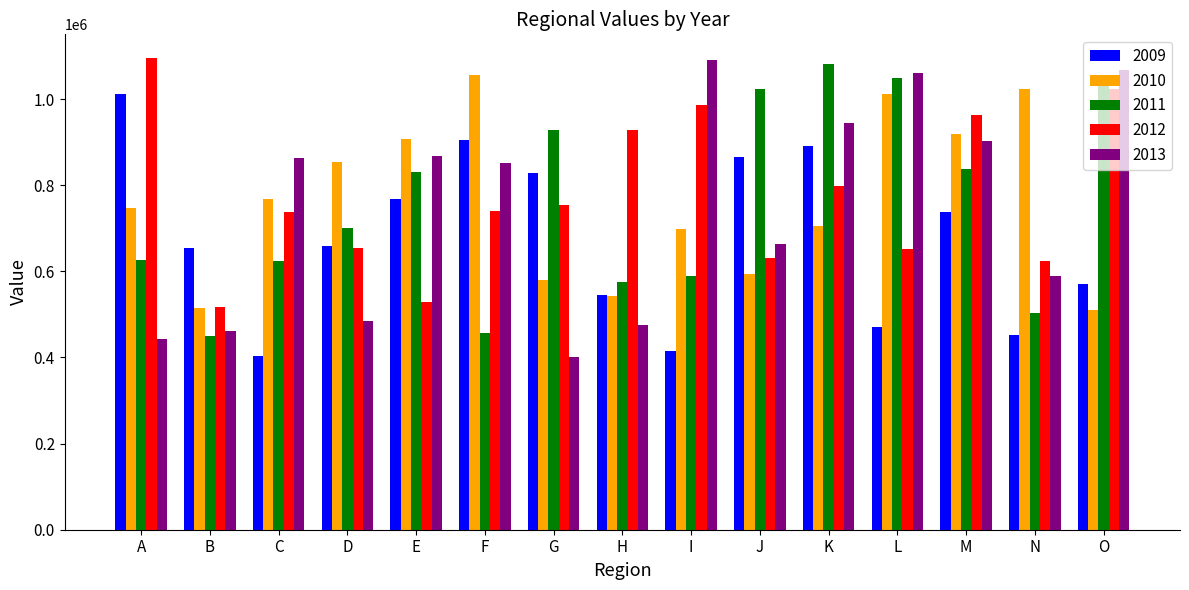

At which label does 2011 reach its peak?

K